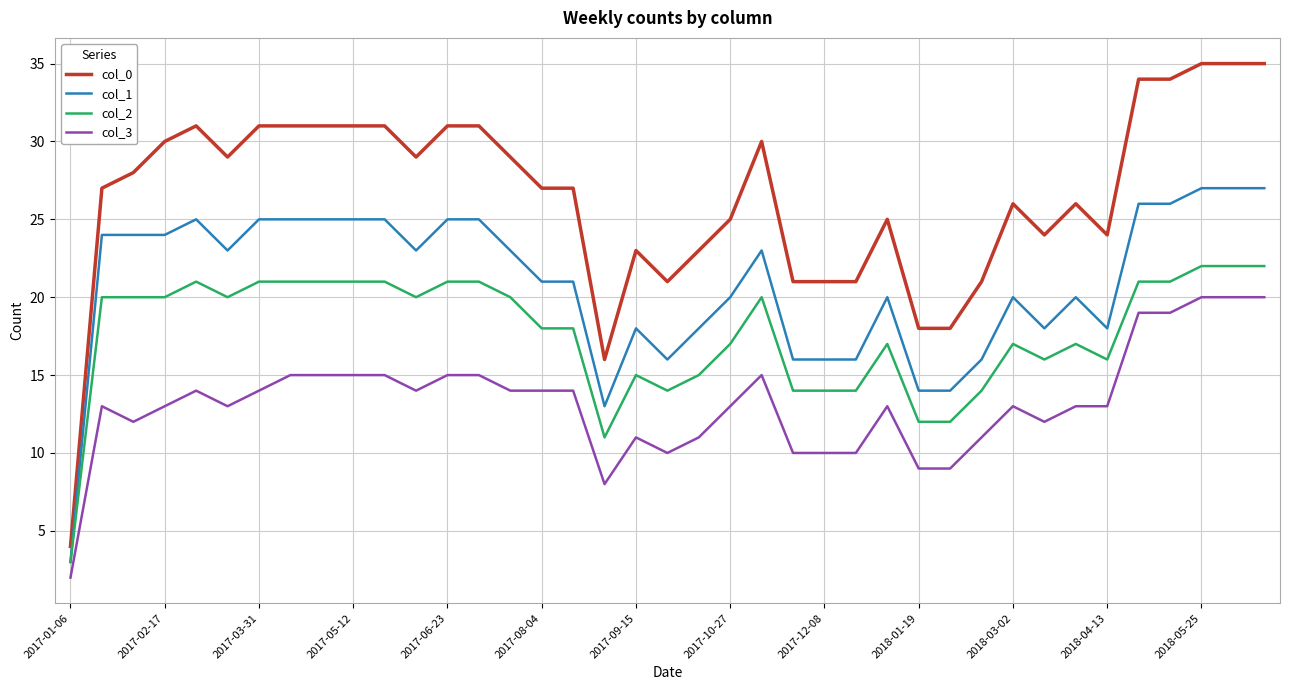

Which series has the largest total across all categories?

col_0